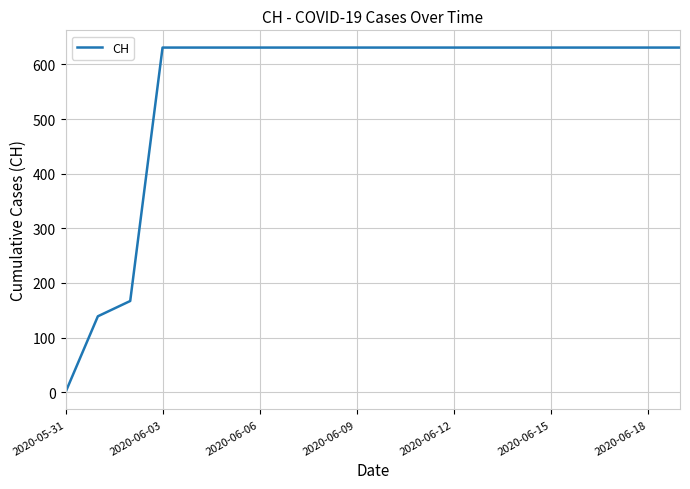

What is the maximum value shown in the chart?

631